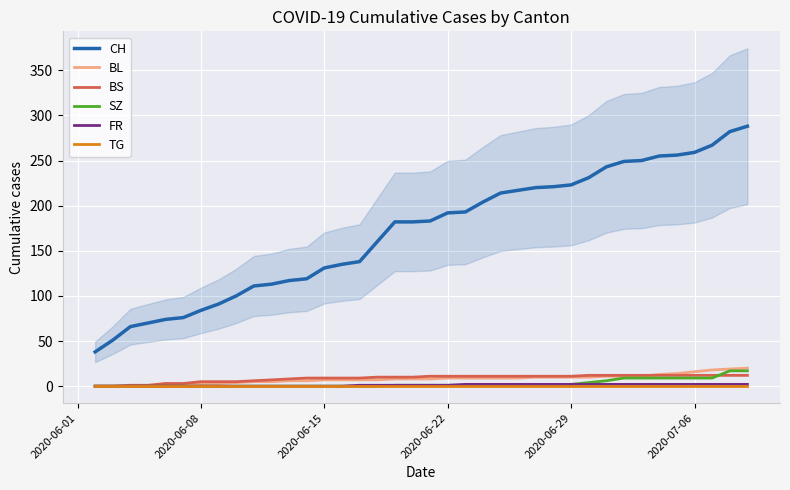

What are all the series names shown in the legend?

CH, BL, BS, SZ, FR, TG